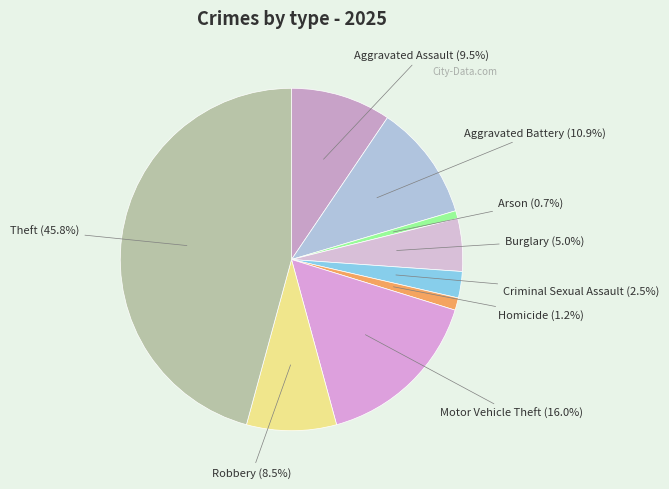

Between Motor Vehicle Theft and Criminal Sexual Assault, which is larger?

Motor Vehicle Theft